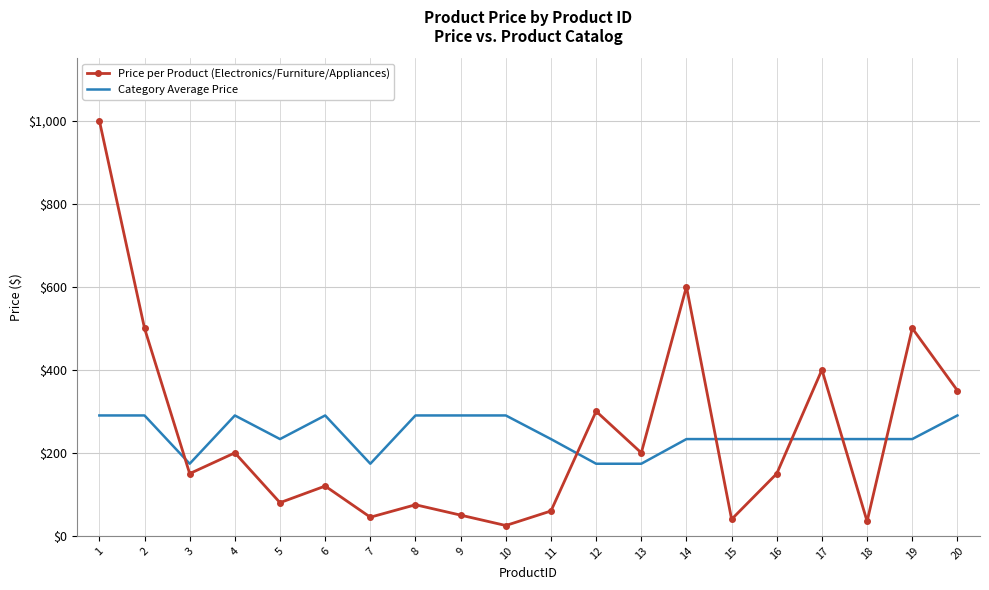

The value of Category Average Price at 11 is 313.8. True or false?

False